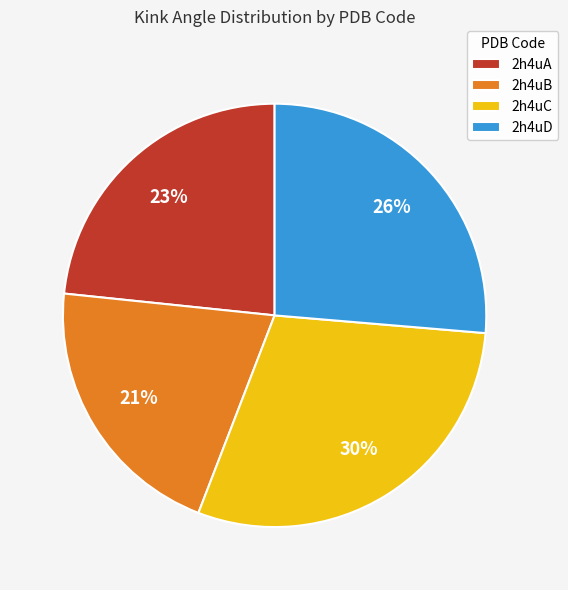

To the nearest percent, what is the difference between the 2h4uD and 2h4uA slice percentages?

3%